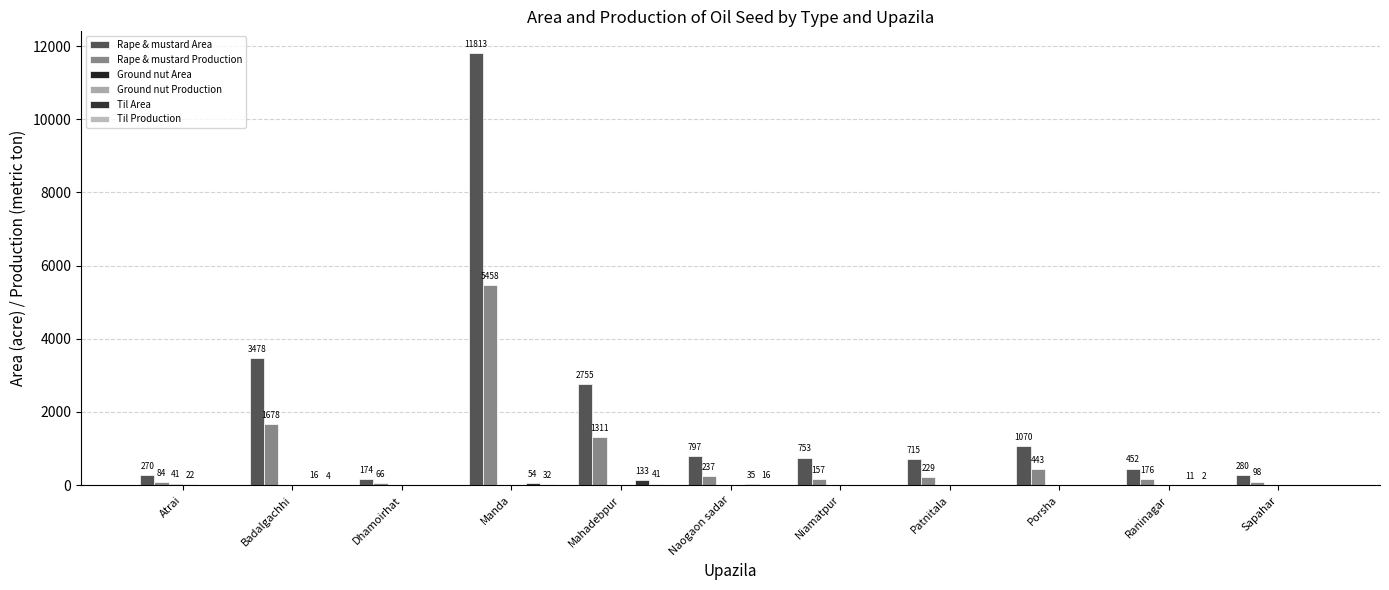

How many categories are shown in the chart?

11